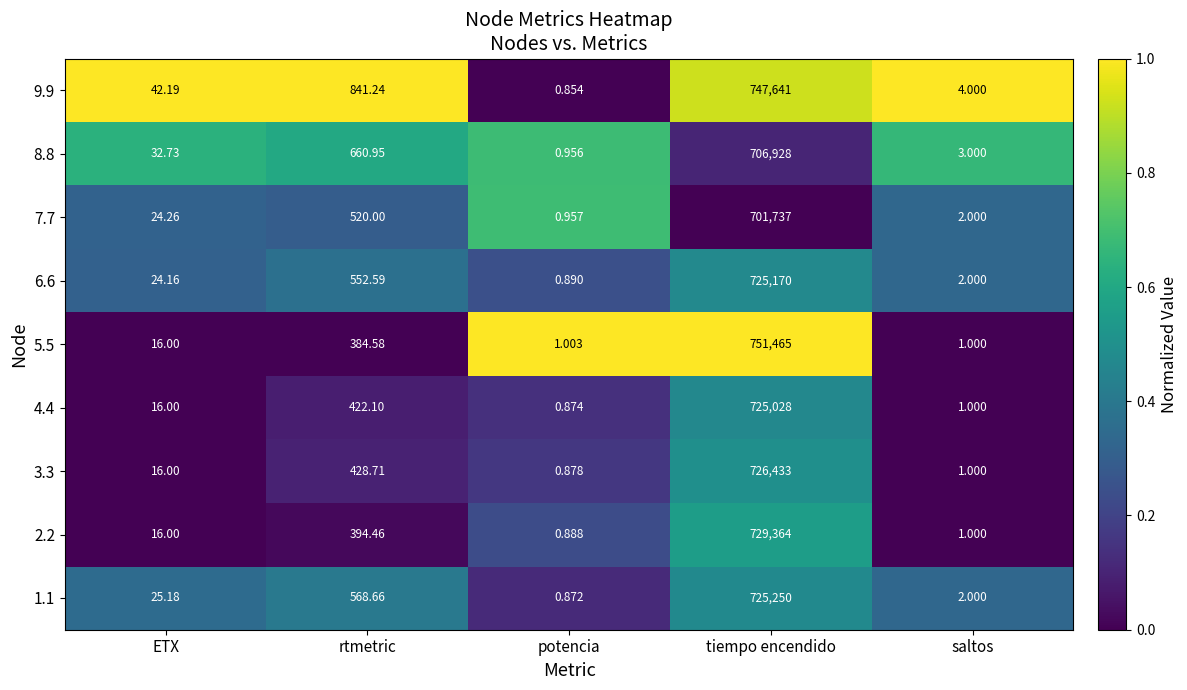

What is the difference between the highest and lowest values at rtmetric?

456.7